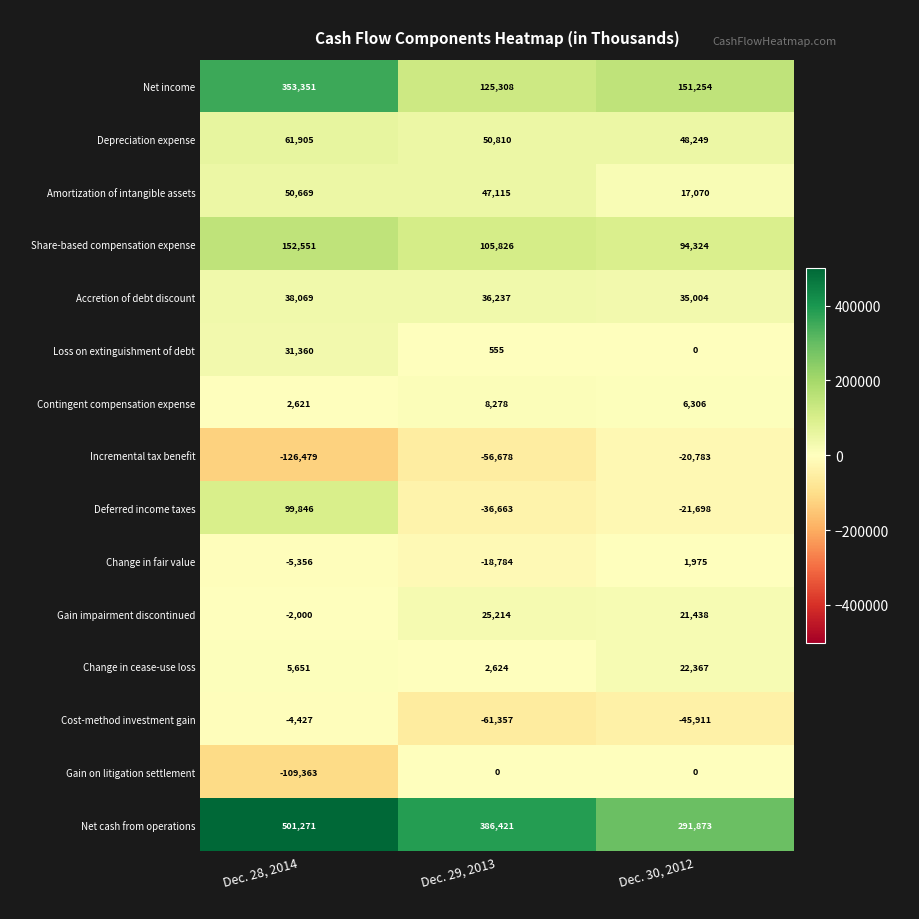

Count the number of categories in the chart.

3